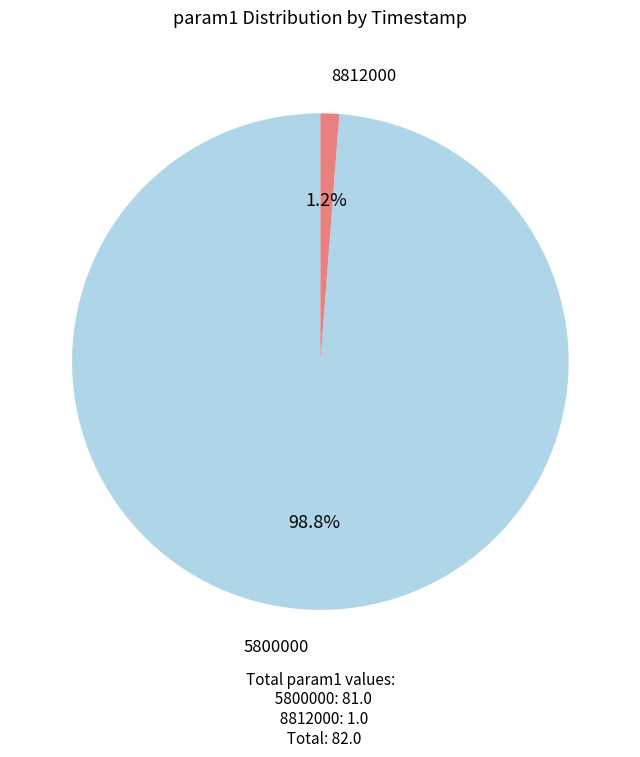

Count the number of slices in the pie.

2